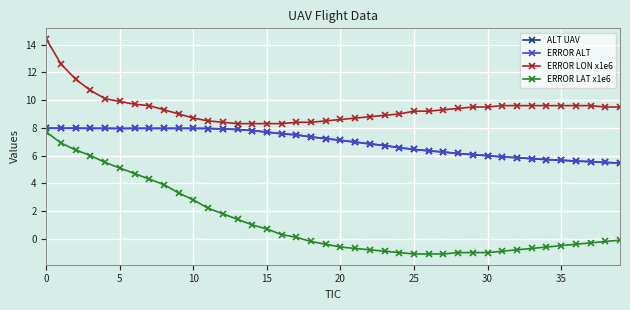

What is the sum of all ERROR ALT values?

278.9